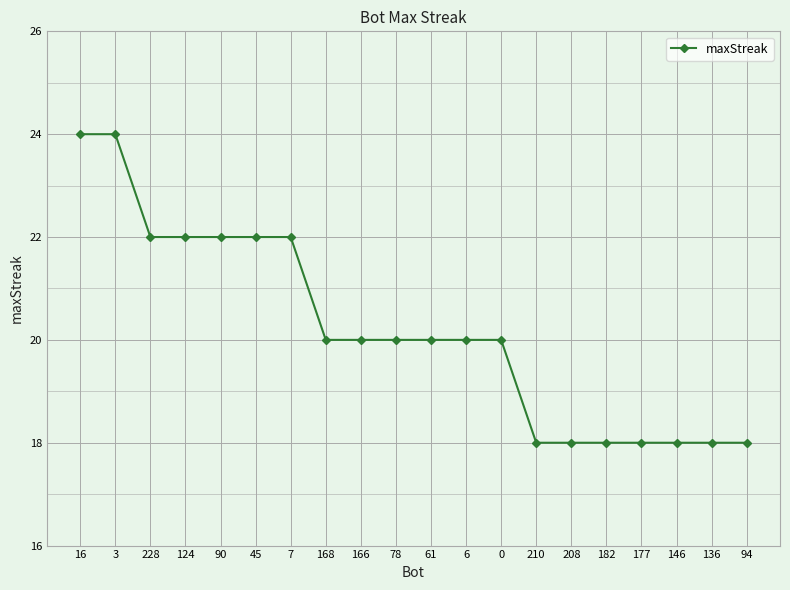

What is the minimum value shown in the chart?

18